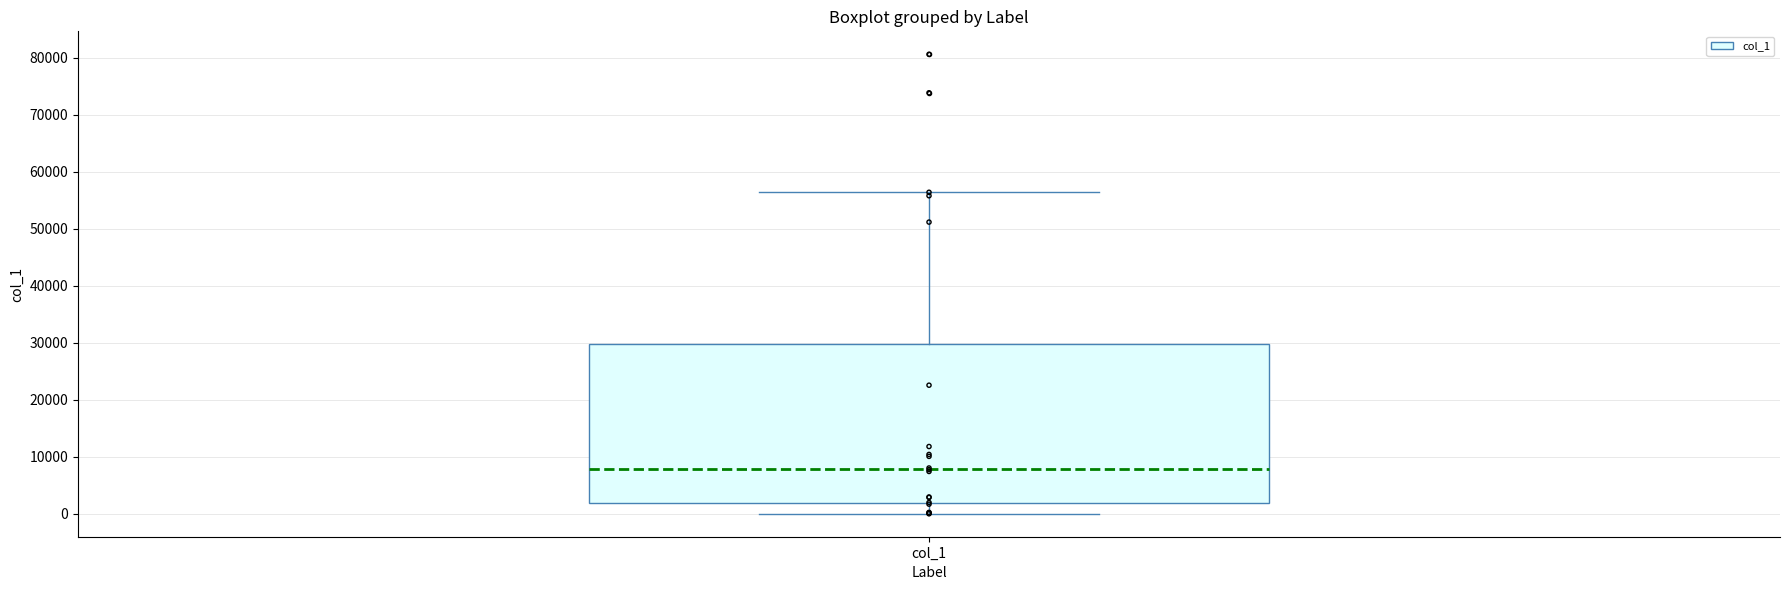

Transcribe this box plot: give where the median line is, the range the box spans, and where the two whiskers end, as read against the y-axis. The values are not printed on the chart, so give them approximately, as read against the axis.

median 8000, box 2000 to 30000, whiskers 0 to 56000